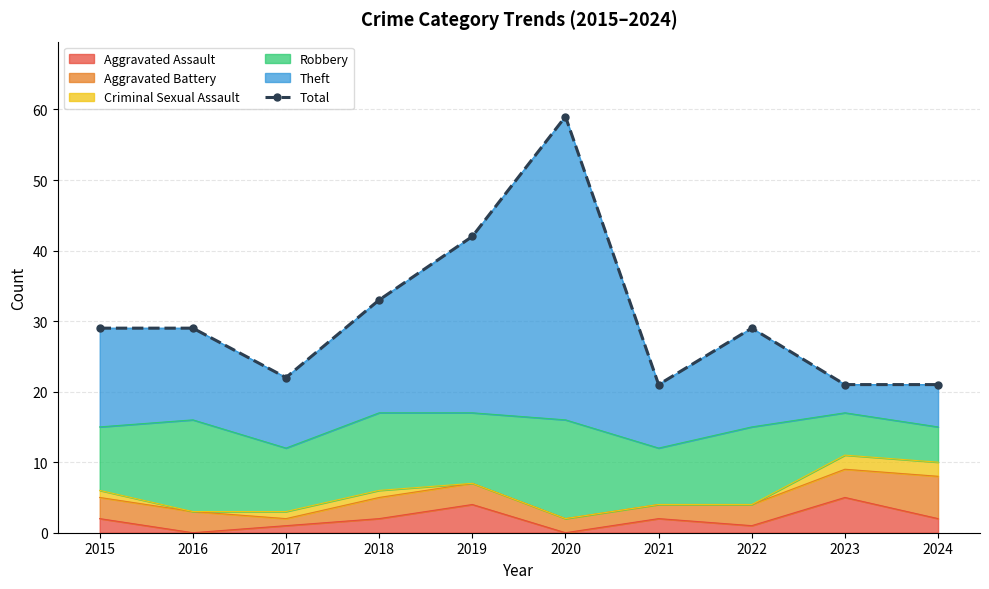

Where is the first local maximum?

2020